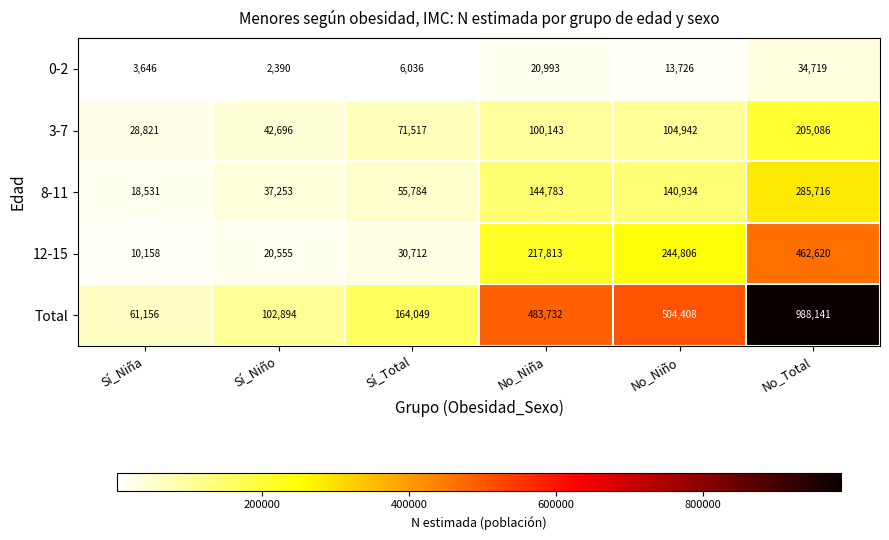

What is the sum of the 8-11 values at No_Total and No_Niña?

430499